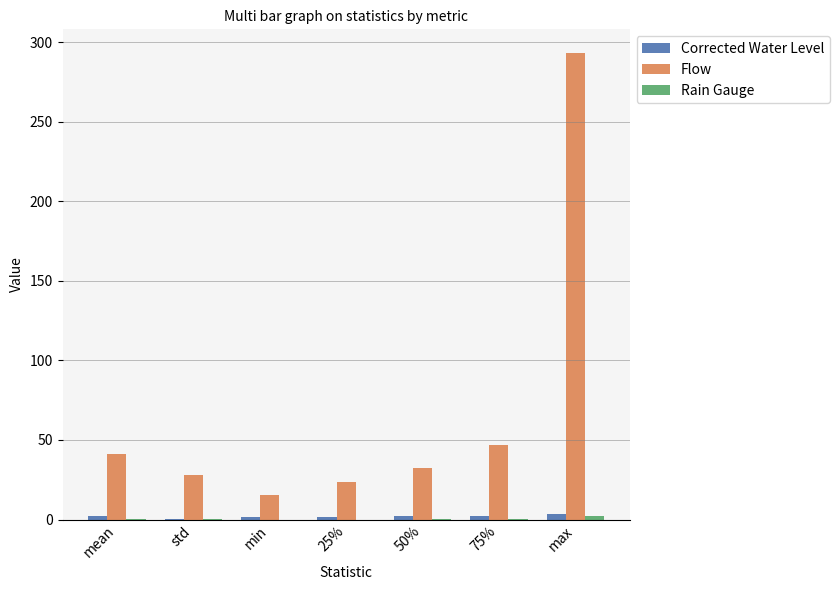

What is the greatest value displayed?

293.4